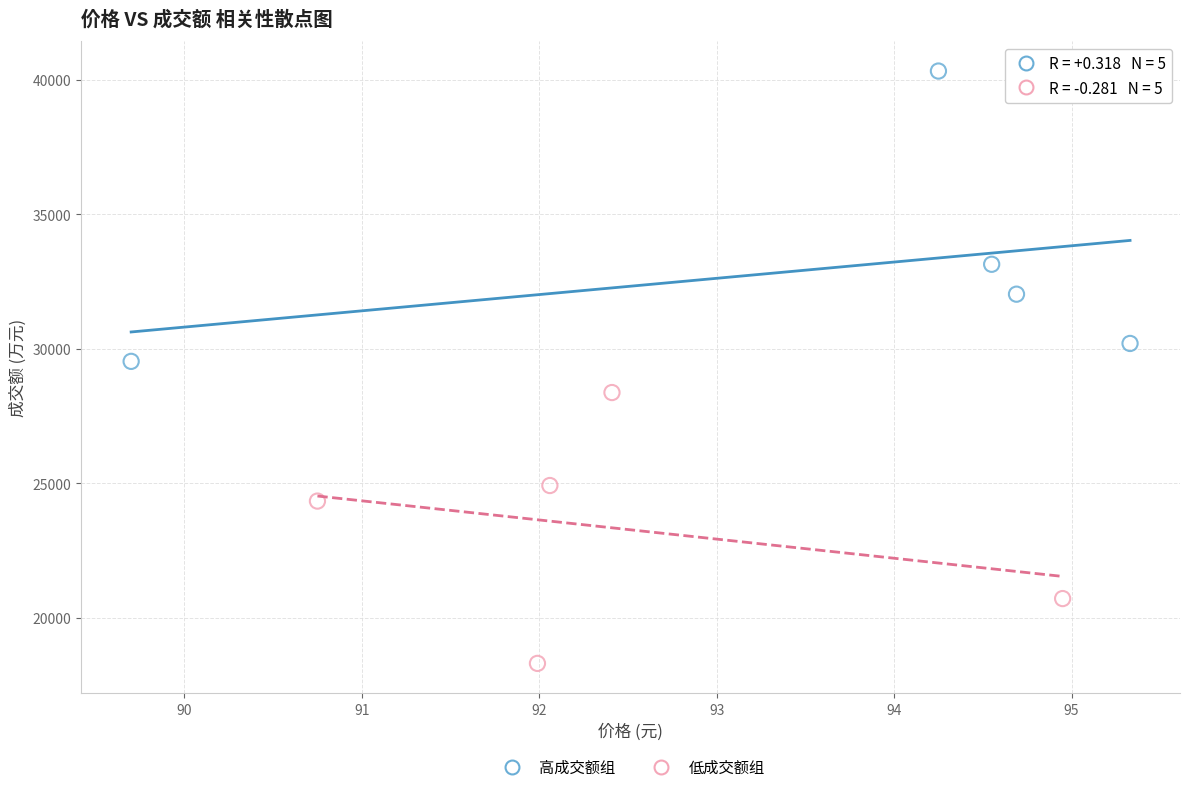

Which series has the widest spread of Y values?

高成交额组